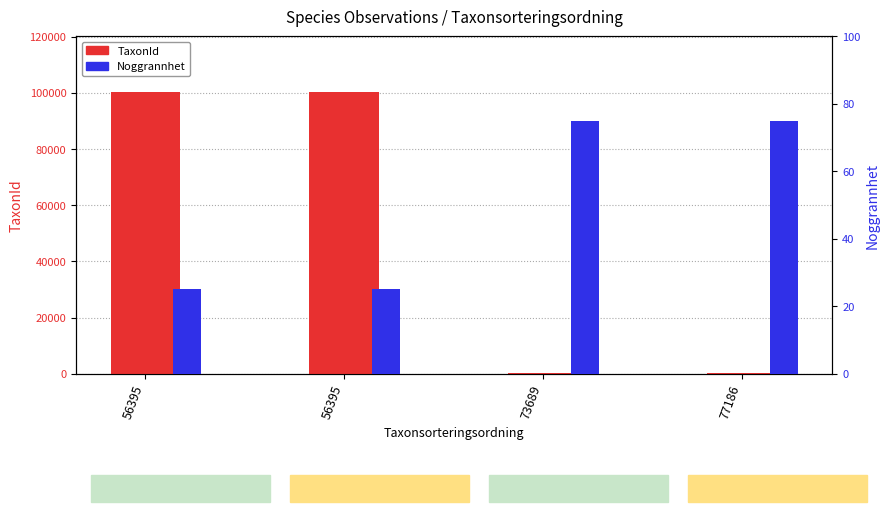

What is the value of the TaxonId bar at the 4th from the left?

353